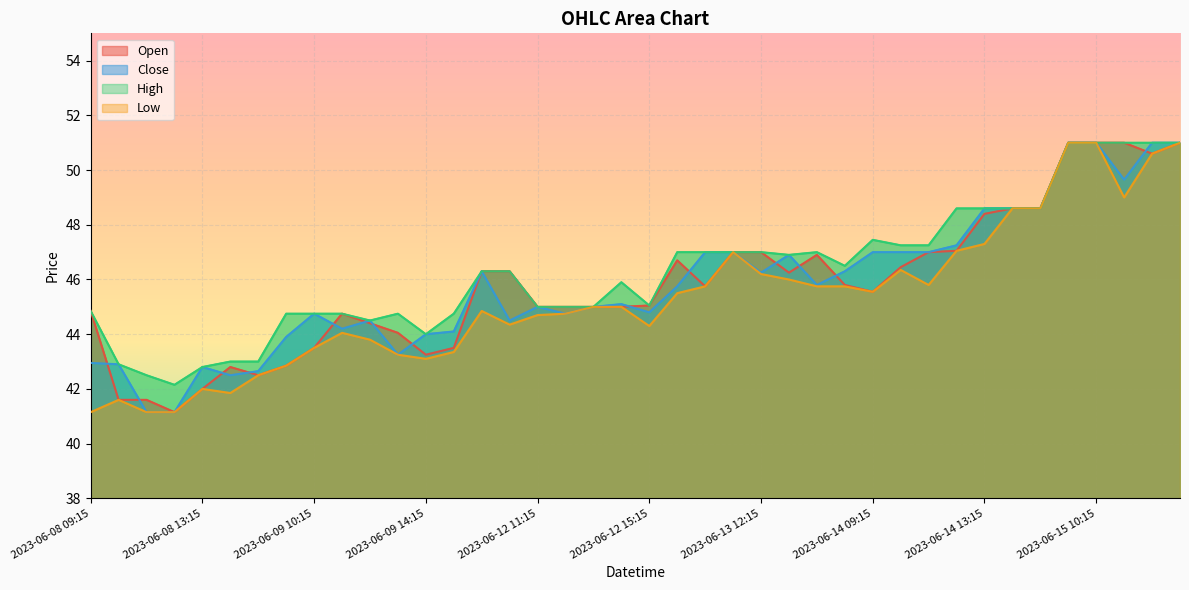

The Close series shows 47.2 at 2023-06-14 12:15. True or false?

True